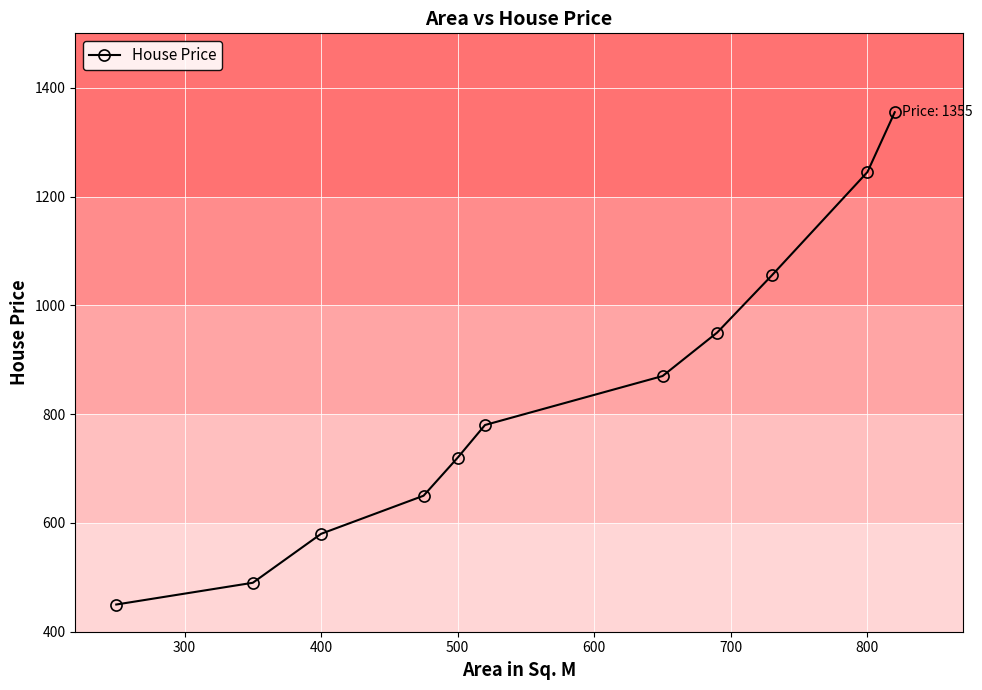

True or false: the data has more than 2 interior local peaks.

False